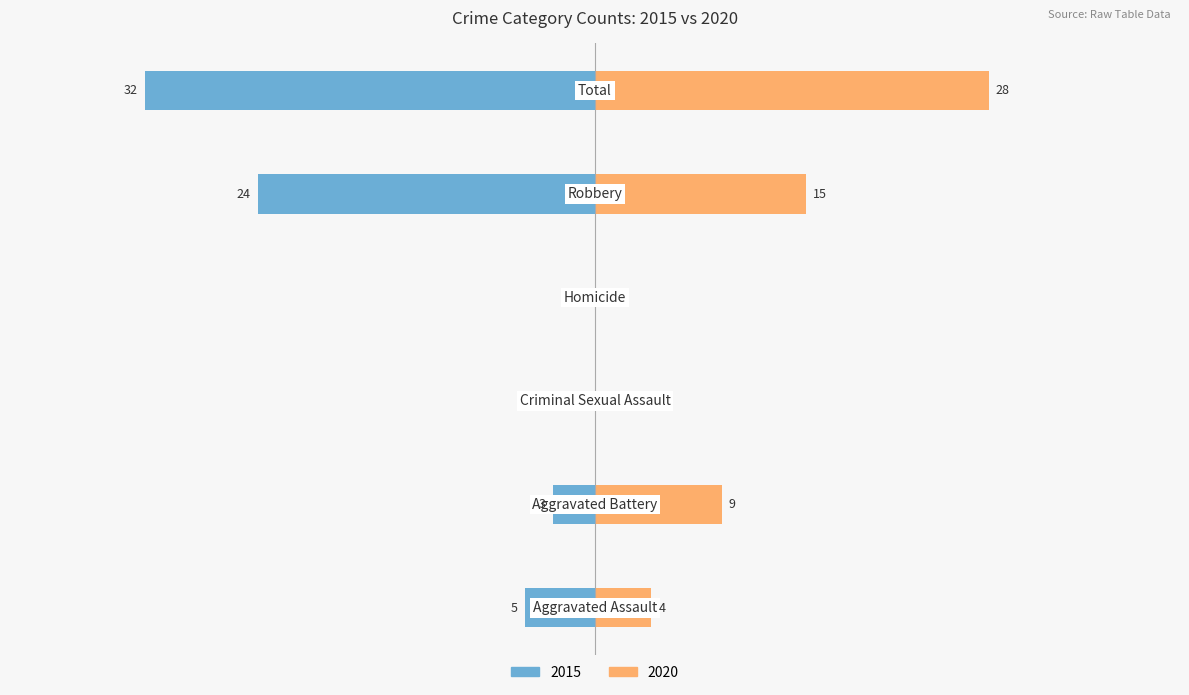

At Criminal Sexual Assault, list the series in order from smallest to largest.

2015, 2020